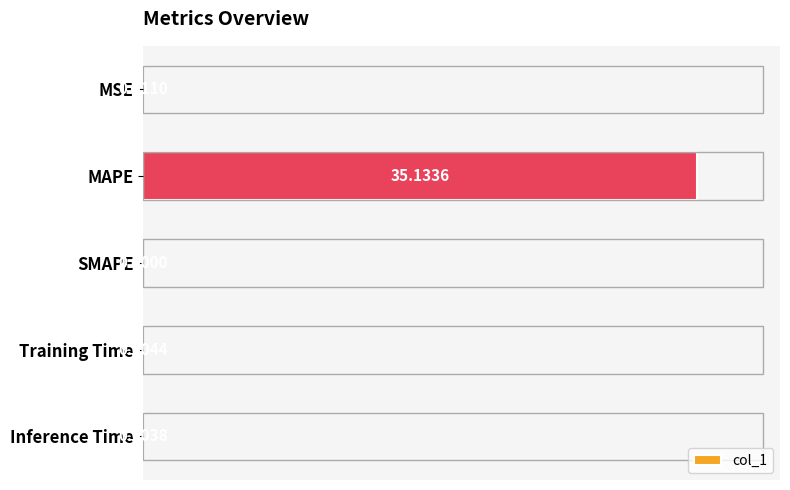

Which category has the highest value across all series?

MAPE